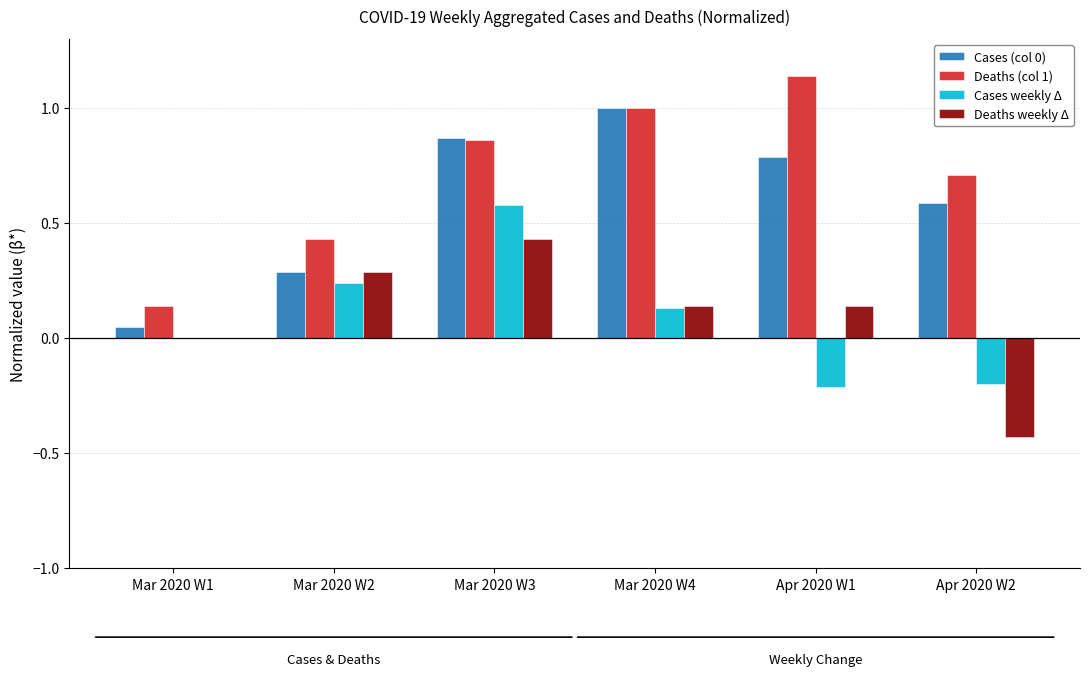

Which series changed the most between Mar 2020 W1 and Mar 2020 W4?

Cases (col 0)